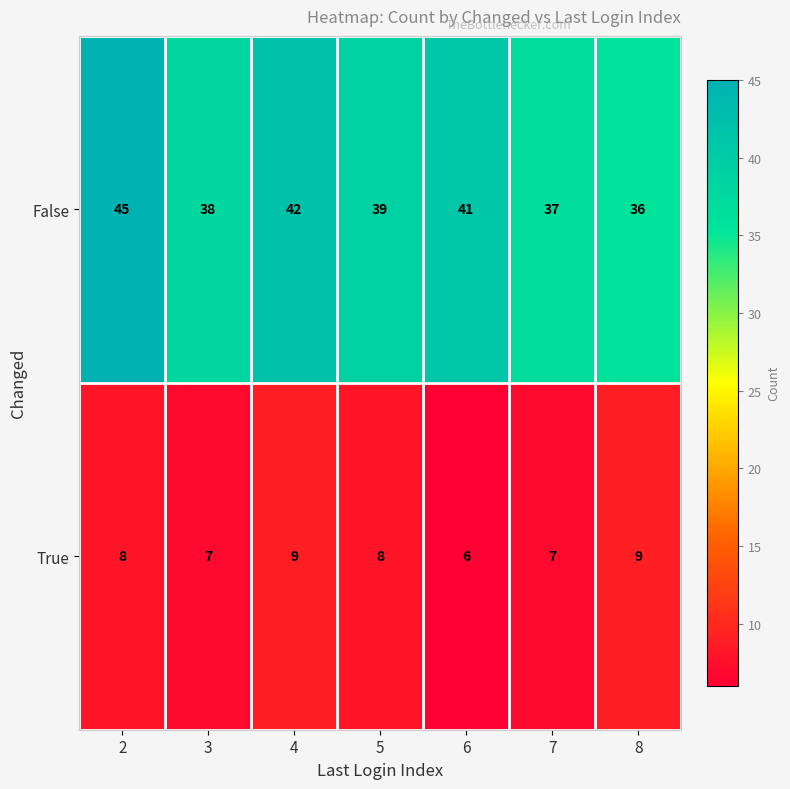

How many distinct data groups are displayed?

2